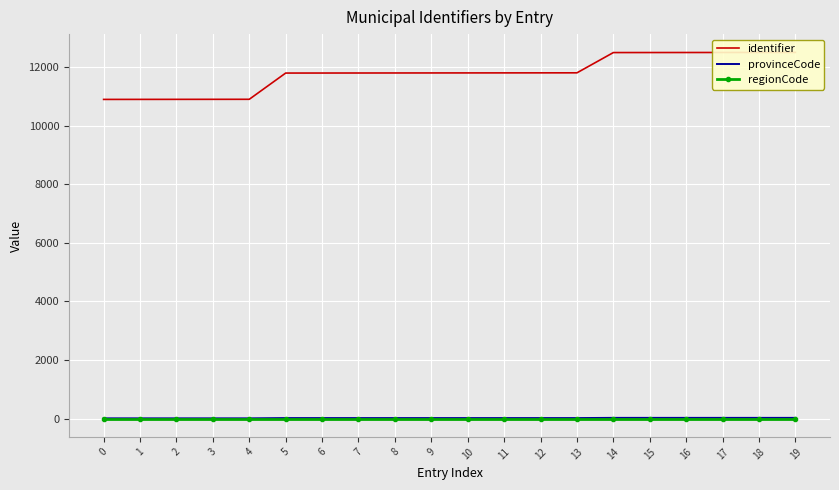

At 14, list the series in order from smallest to largest.

regionCode, provinceCode, identifier